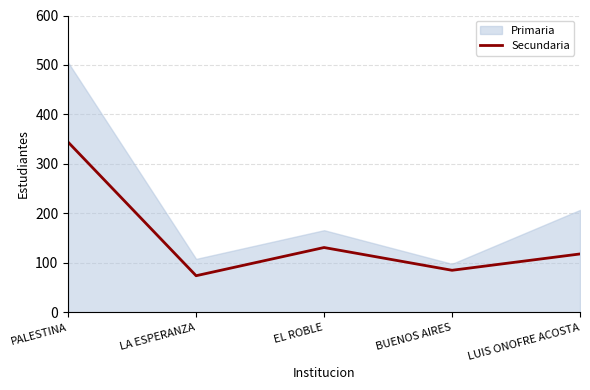

What is the average value?

150